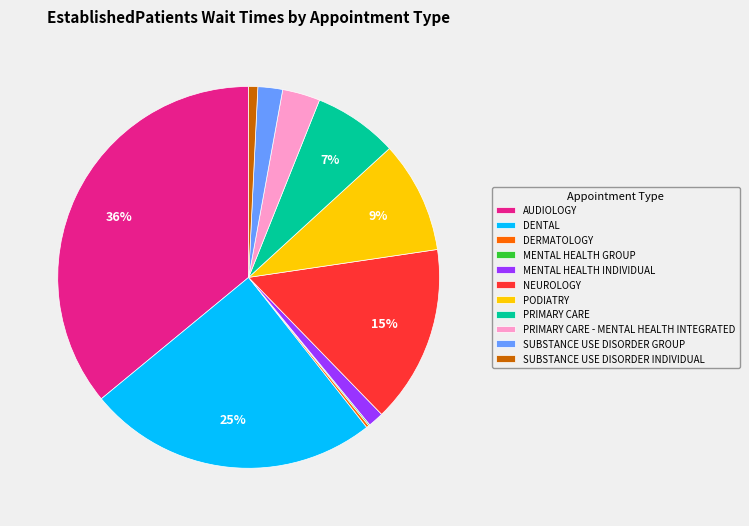

Which category has the biggest portion of the pie?

AUDIOLOGY